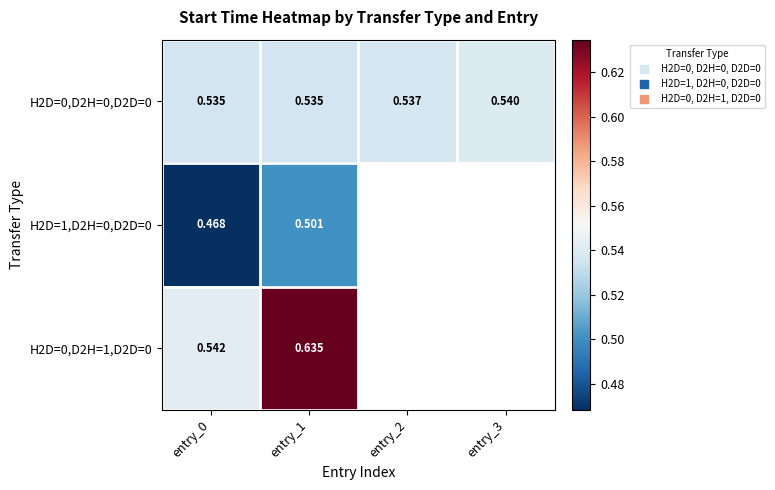

What is the total value across all series at entry_1?

1.7